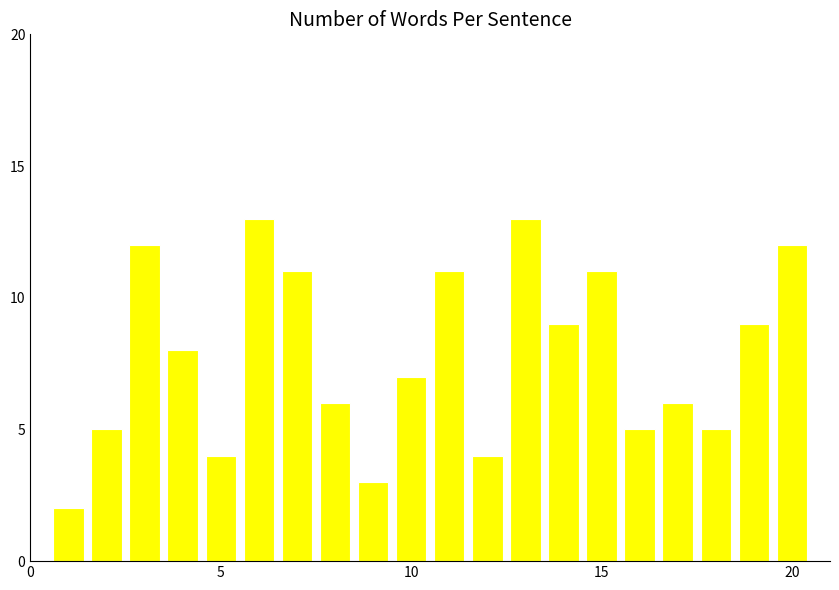

What is the average value?

8